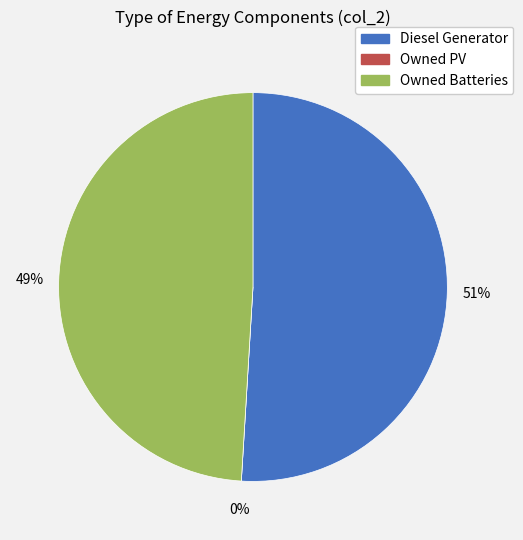

Count the number of slices in the pie.

3